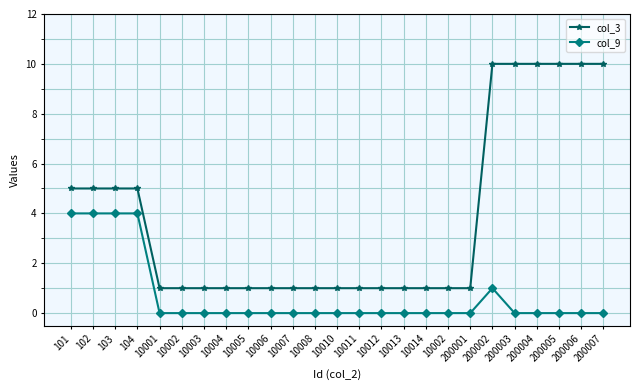

How many distinct data groups are displayed?

2